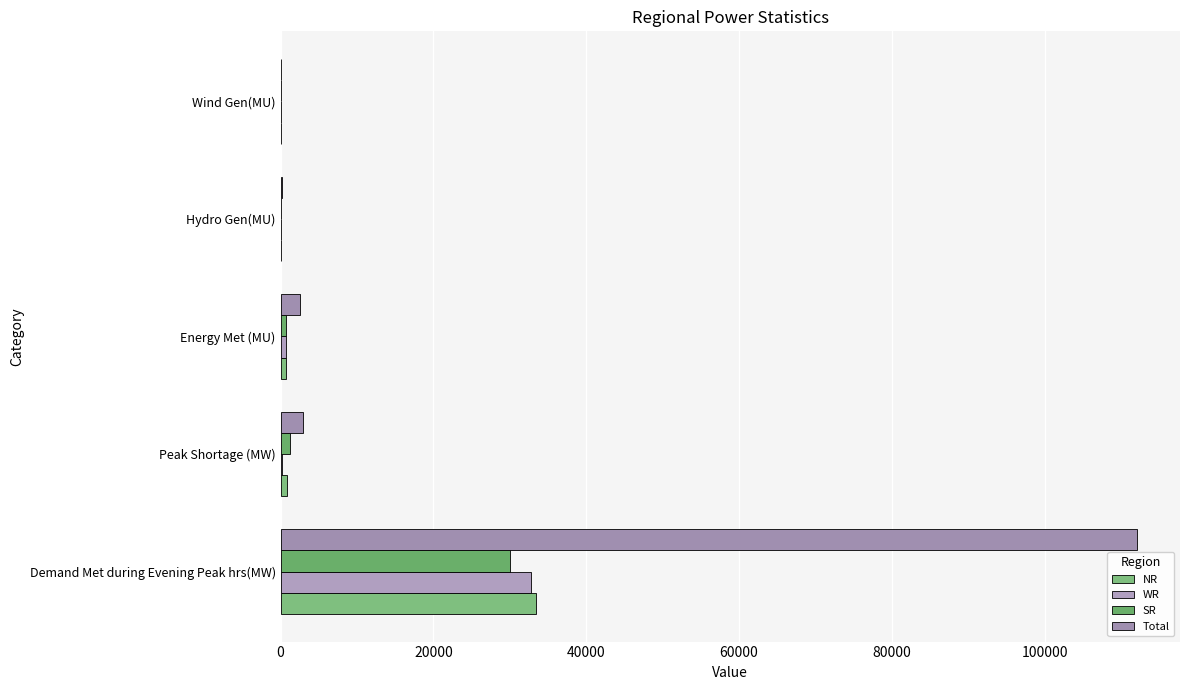

How many categories are shown in the chart?

5